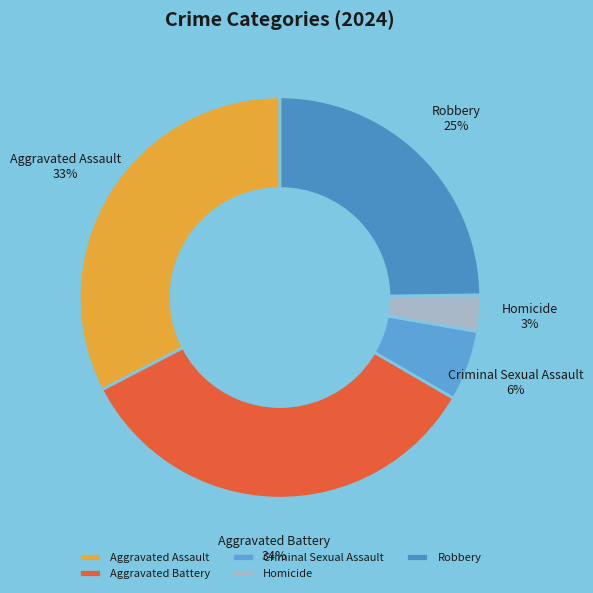

How many segments does this pie chart have?

5